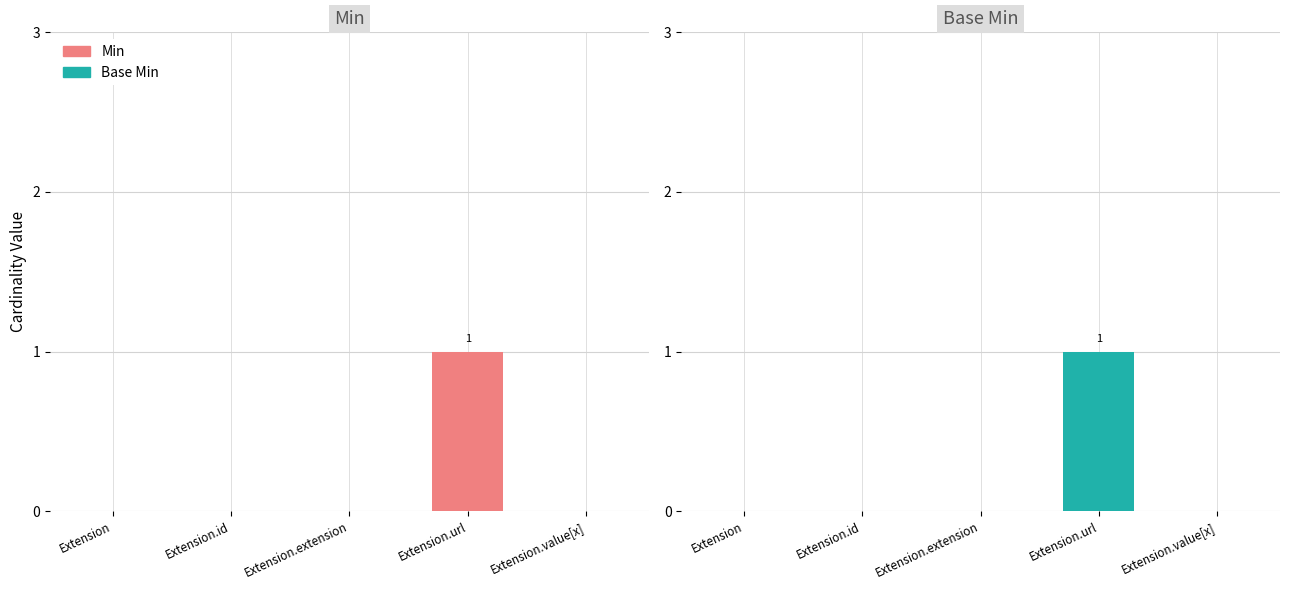

Is the value of Base Min at Extension.url greater than the value of Min at Extension.value[x]?

Yes